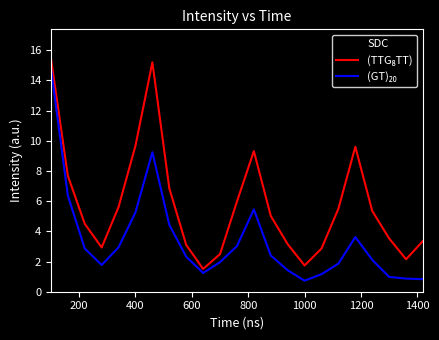

What is the minimum value shown in the chart?

0.7